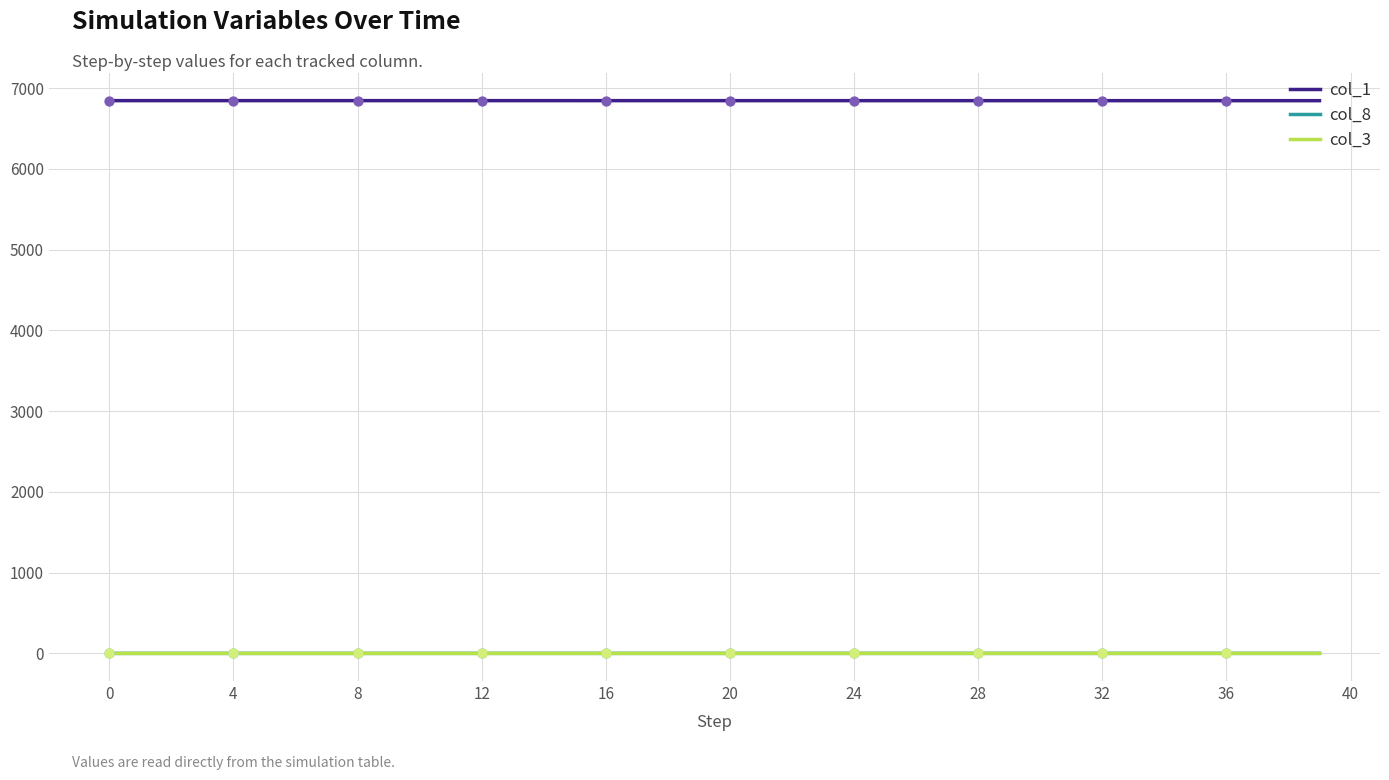

Which series has the largest total across all categories?

col_1